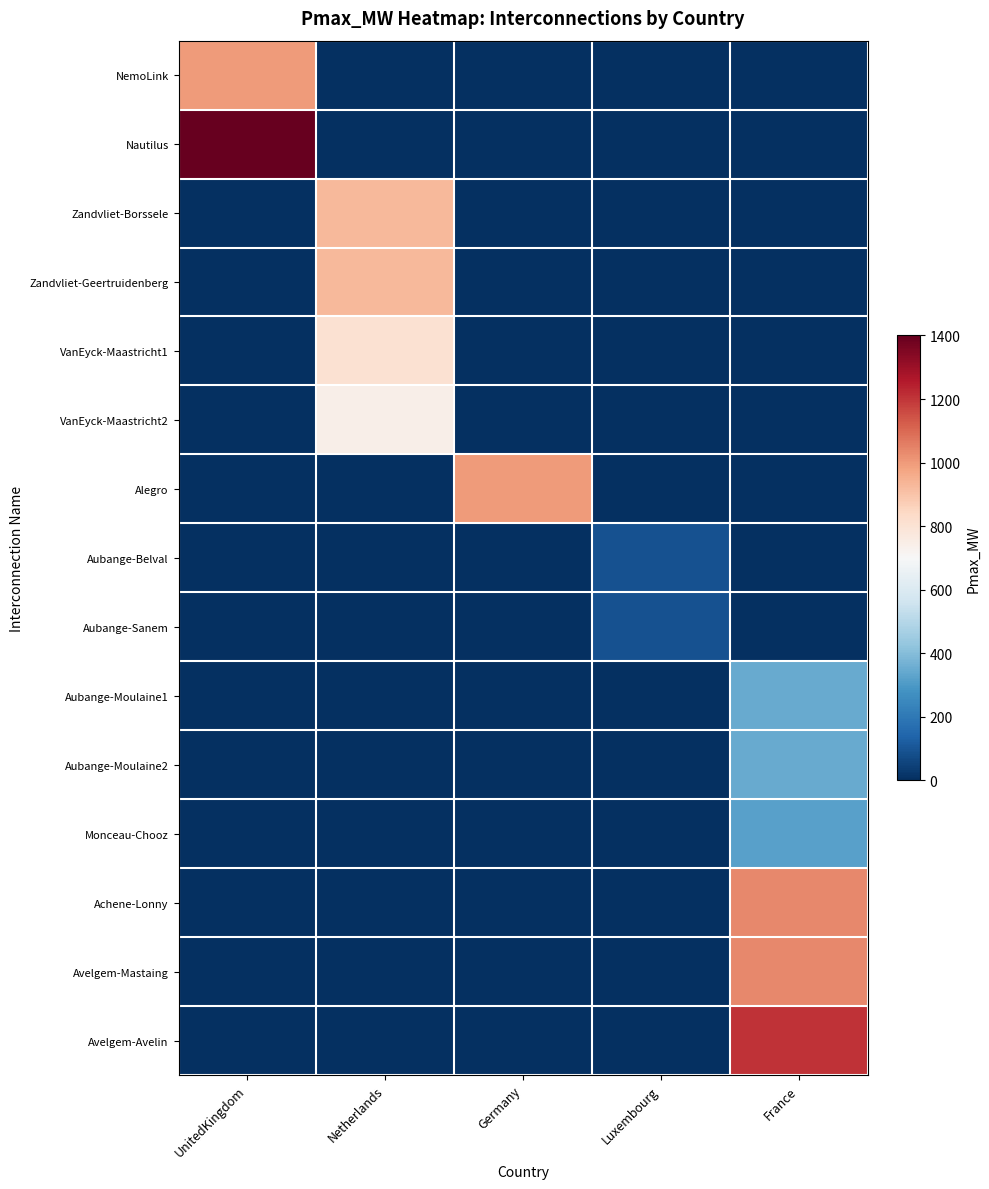

At how many categories does at least one series exceed 659?

4